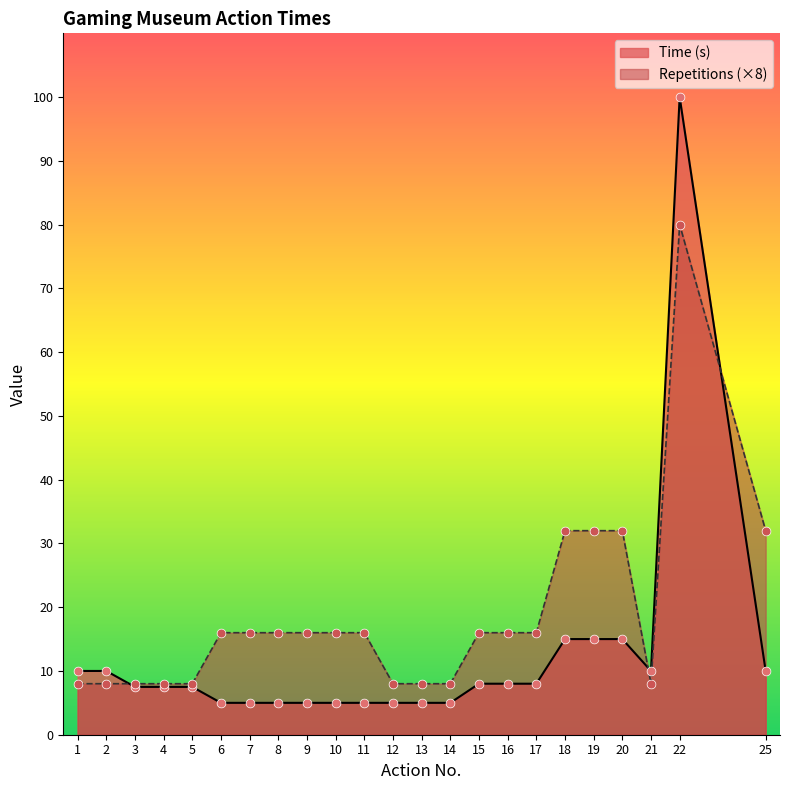

What are all the series names shown in the legend?

Time (s), Repetitions (×8)